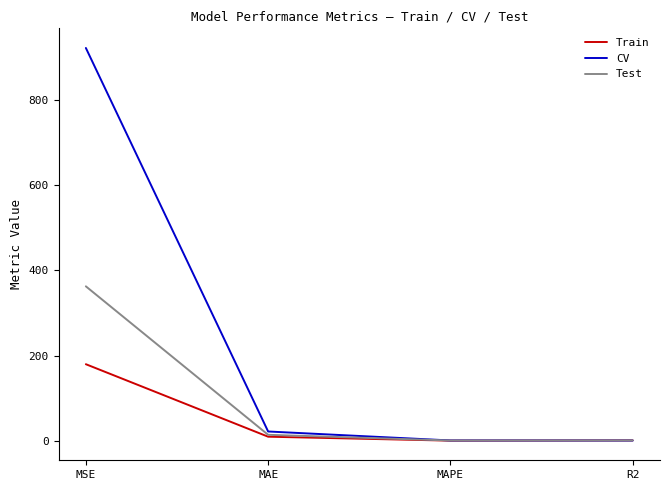

Where does the Test series first go above 13?

MSE